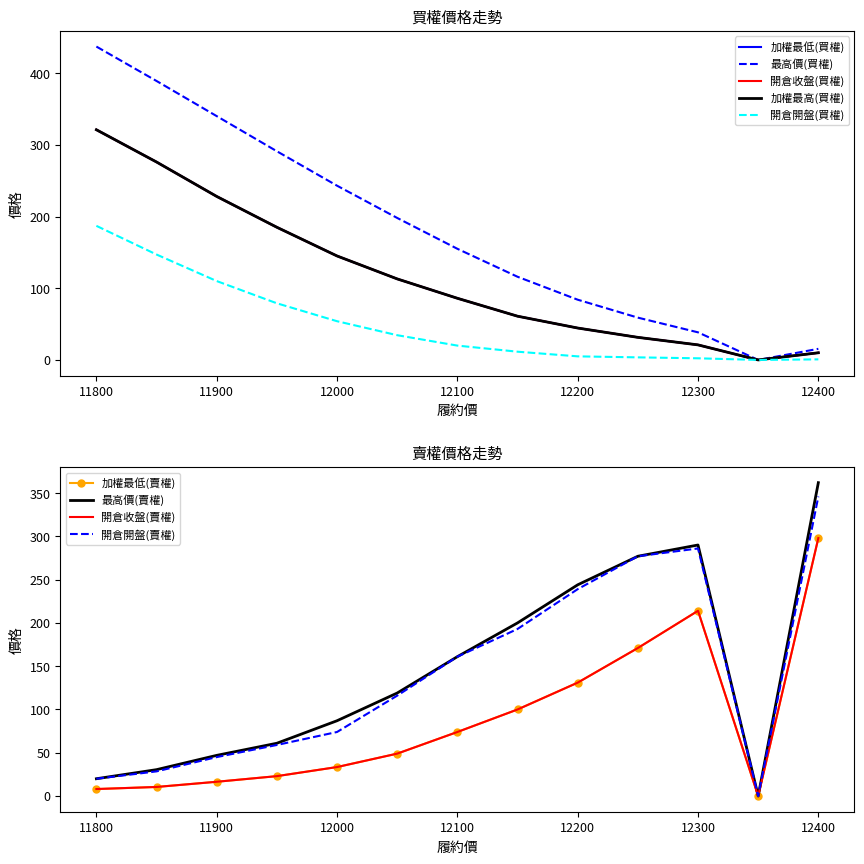

What is the value of the 最高價(買權) point at the 13th from the left?

15.5